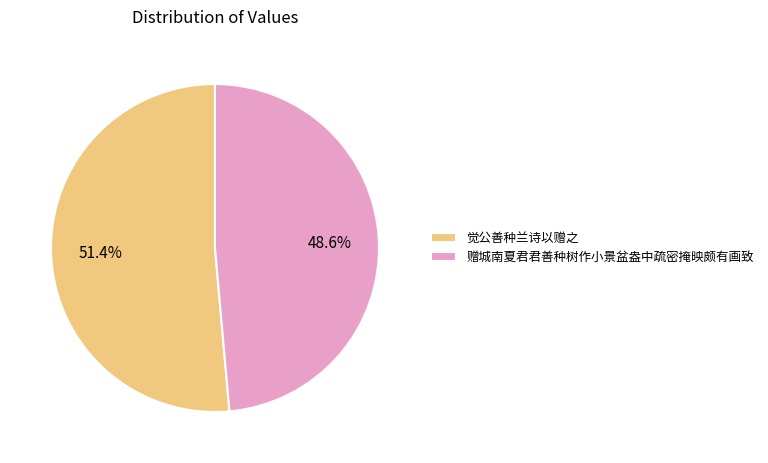

How many segments does this pie chart have?

2